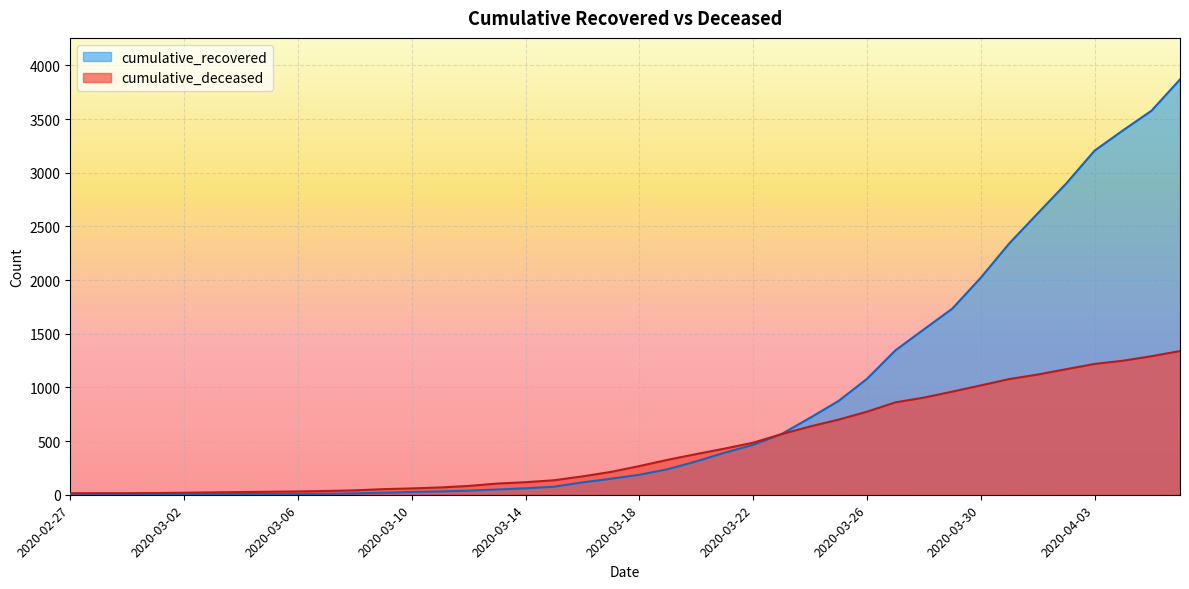

Which category has the lowest value in the cumulative_deceased series?

2020-02-27